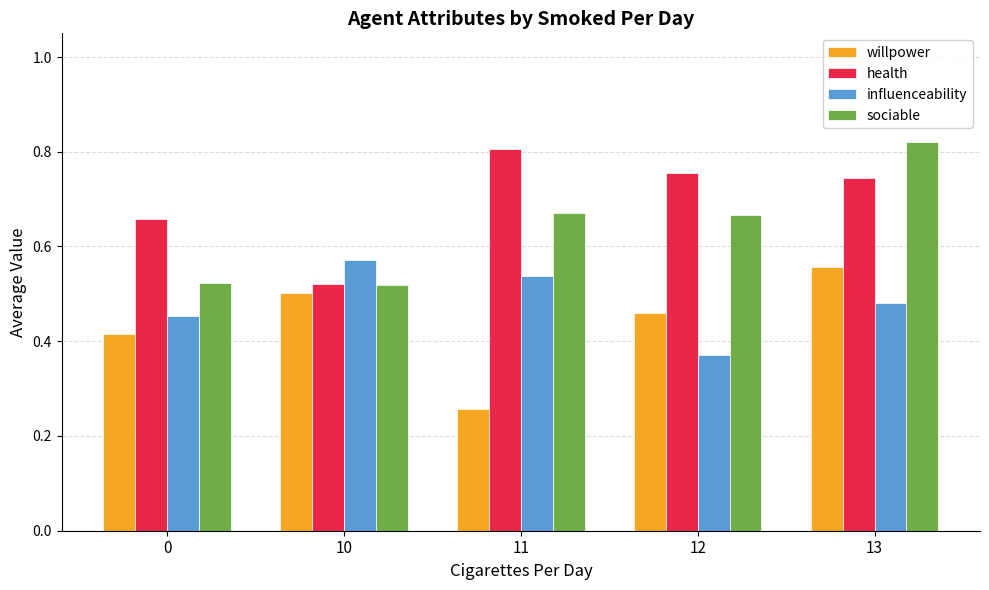

At which label is willpower closest to 0?

11